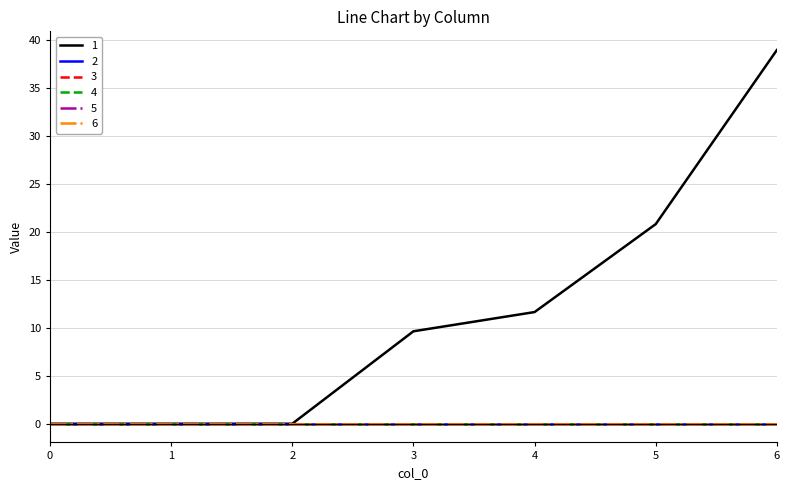

Does the chart have visible grid lines?

Yes